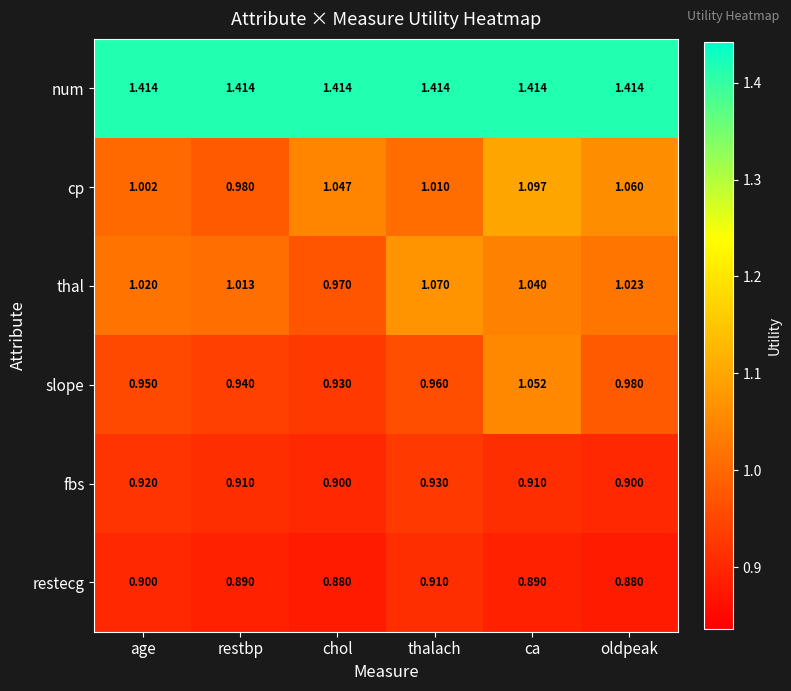

Where does the cp series first go above 1?

age